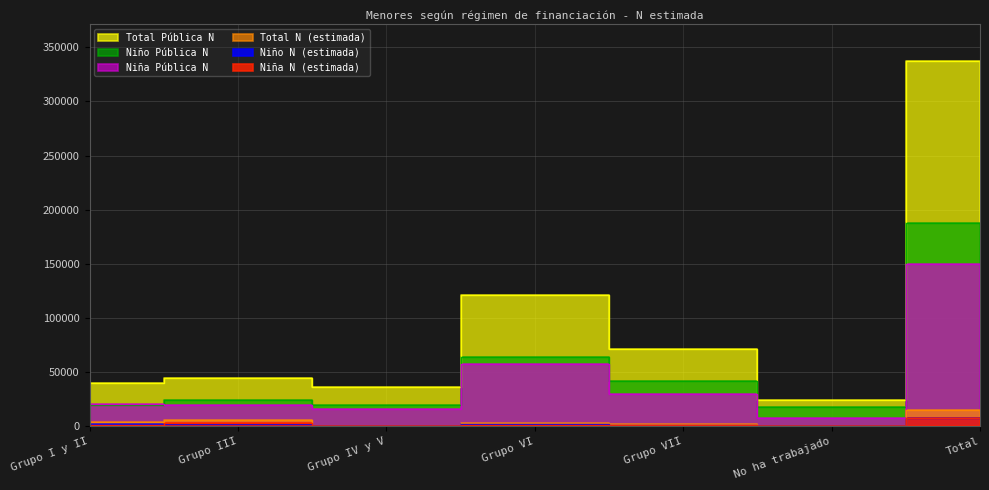

How many values in Niño N (estimada) are above zero?

5